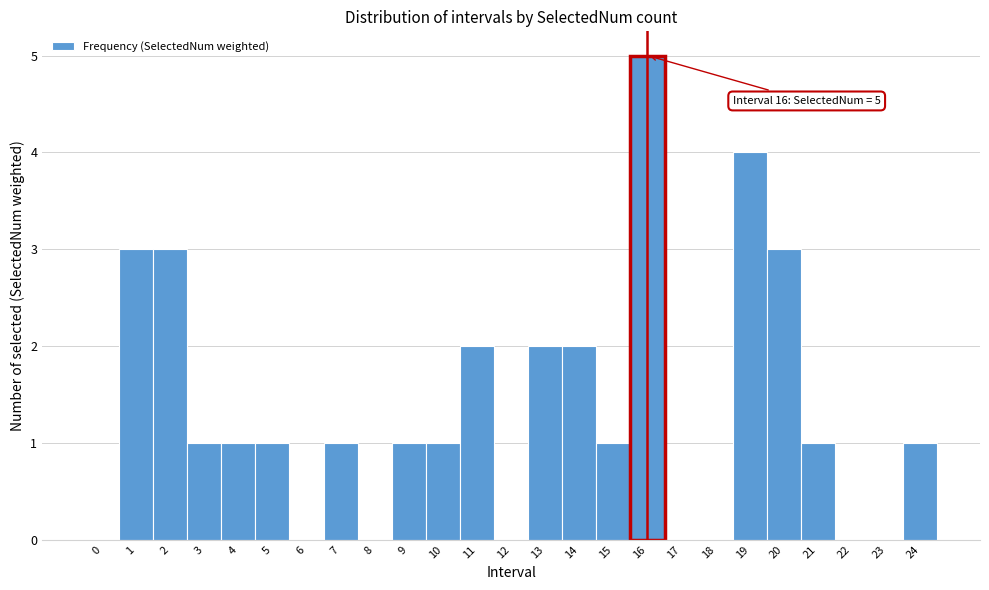

Over which range of the x-axis is the bar tallest?

15.5 to 16.5